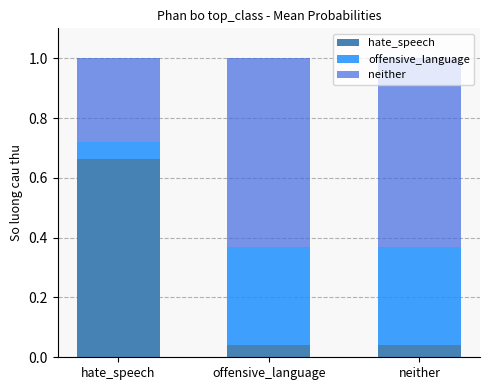

What is the total value across all series at hate_speech?

1.0